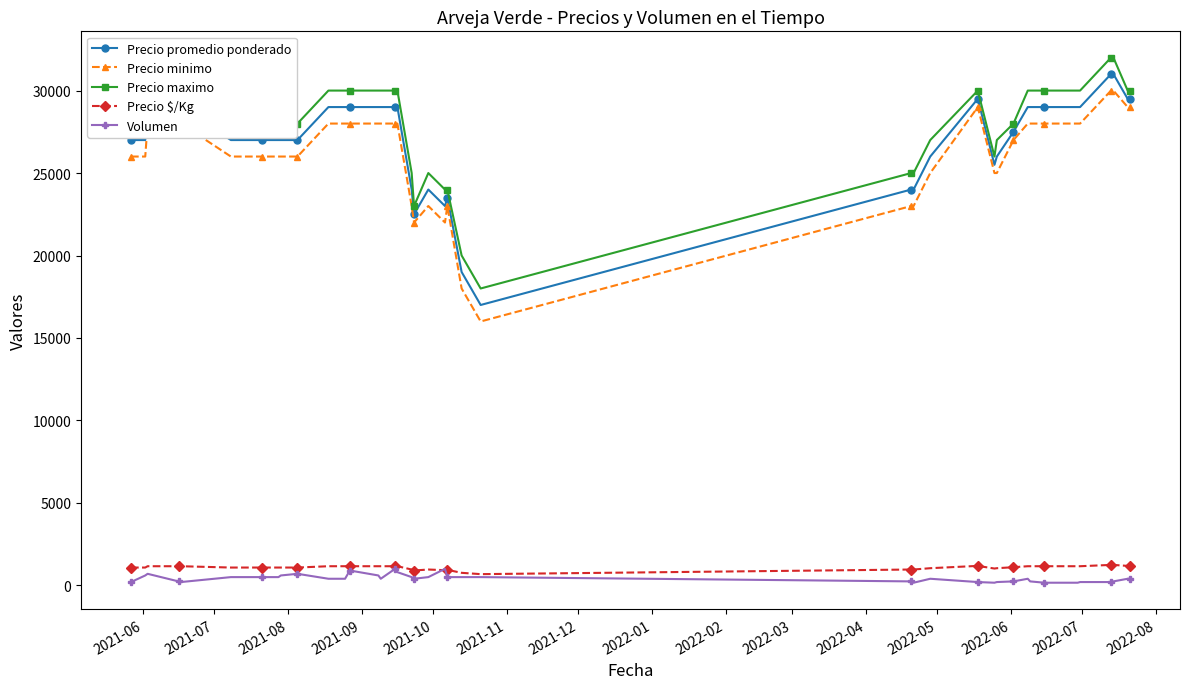

True or false: Precio maximo and Volumen intersect in this chart.

False